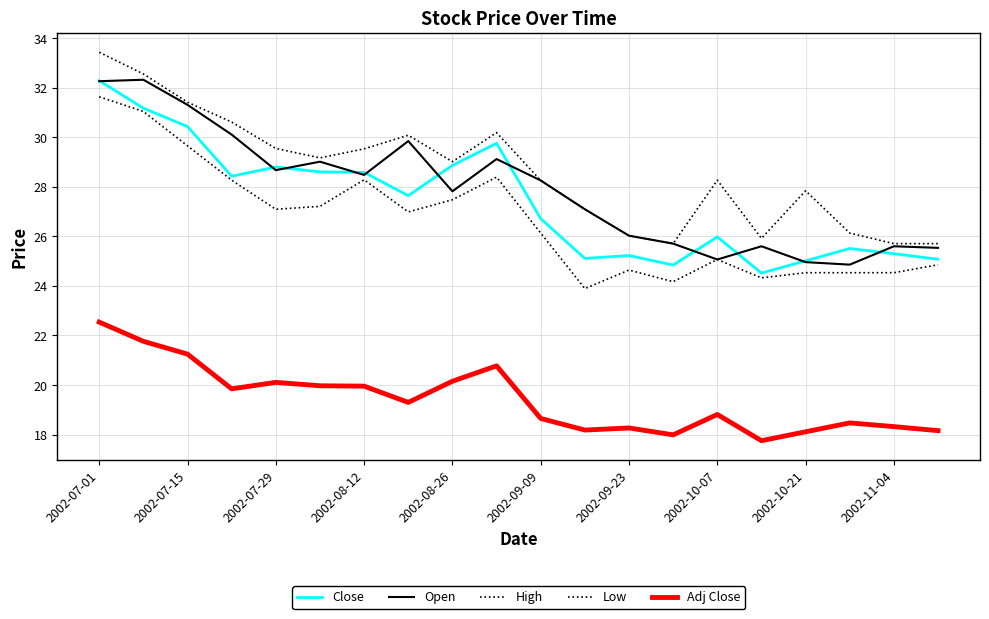

Is this an area chart (filled region under the line)?

No